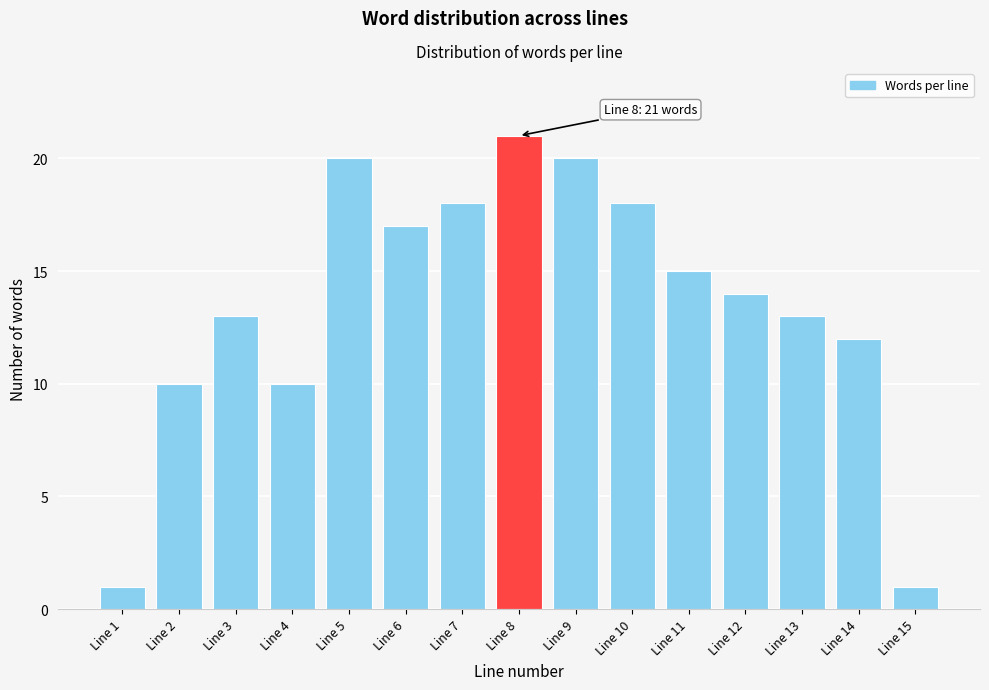

Reading right to left, what are all the values shown in this chart?

Line 15=1	Line 14=12	Line 13=13	Line 12=14	Line 11=15	Line 10=18	Line 9=20	Line 8=21	Line 7=18	Line 6=17	Line 5=20	Line 4=10	Line 3=13	Line 2=10	Line 1=1